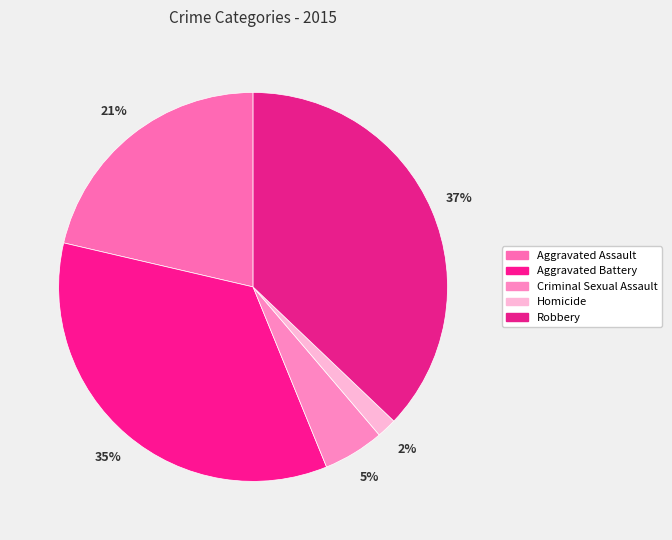

Count the number of slices in the pie.

5